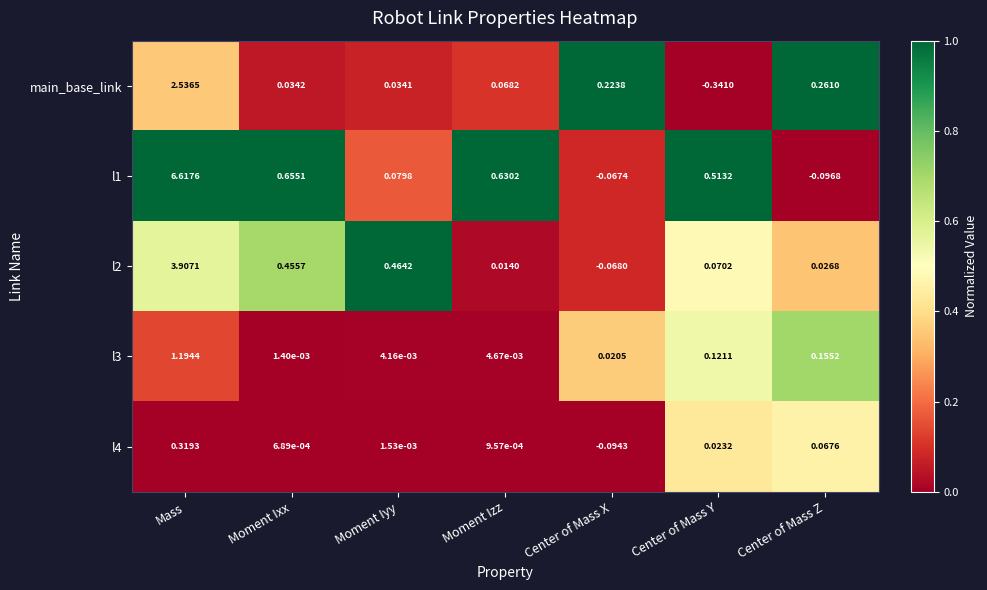

At which category is the sum across all series the highest?

Mass